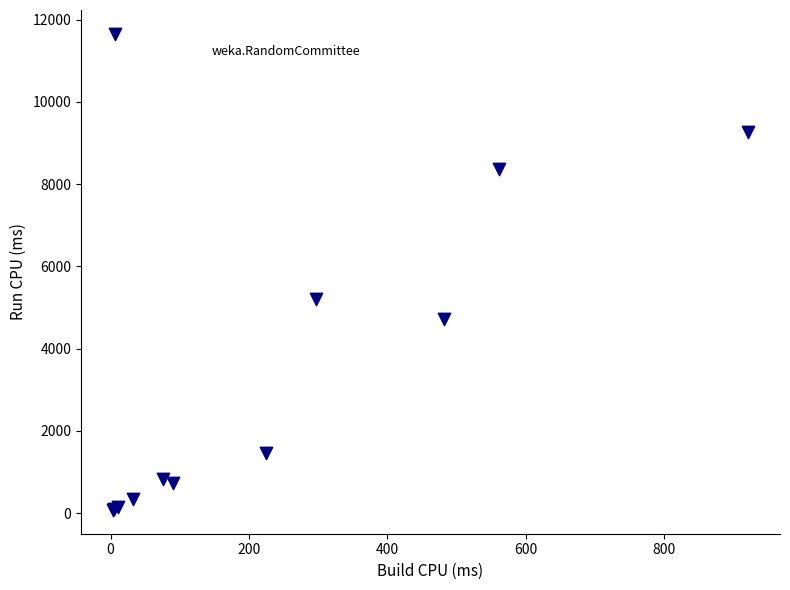

What Y value in the scatter plot is closest to 5867?

5209.0